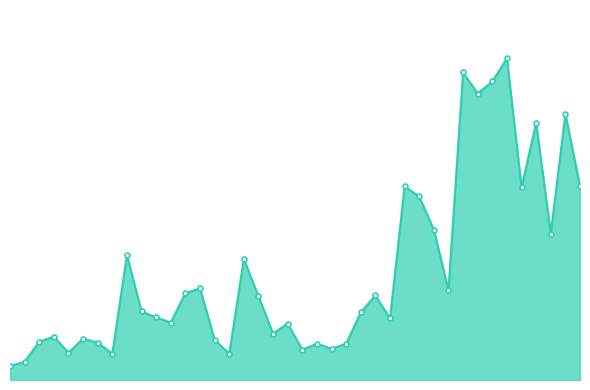

Reading left to right, transcribe all the data shown in this chart.

0.1	0.2	0.4	0.4	0.3	0.4	0.4	0.3	1.2	0.7	0.6	0.6	0.9	0.9	0.4	0.3	1.2	0.8	0.5	0.6	0.3	0.4	0.3	0.4	0.7	0.8	0.6	1.9	1.8	1.5	0.9	3.0	2.8	3.0	3.2	1.9	2.5	1.4	2.6	1.9